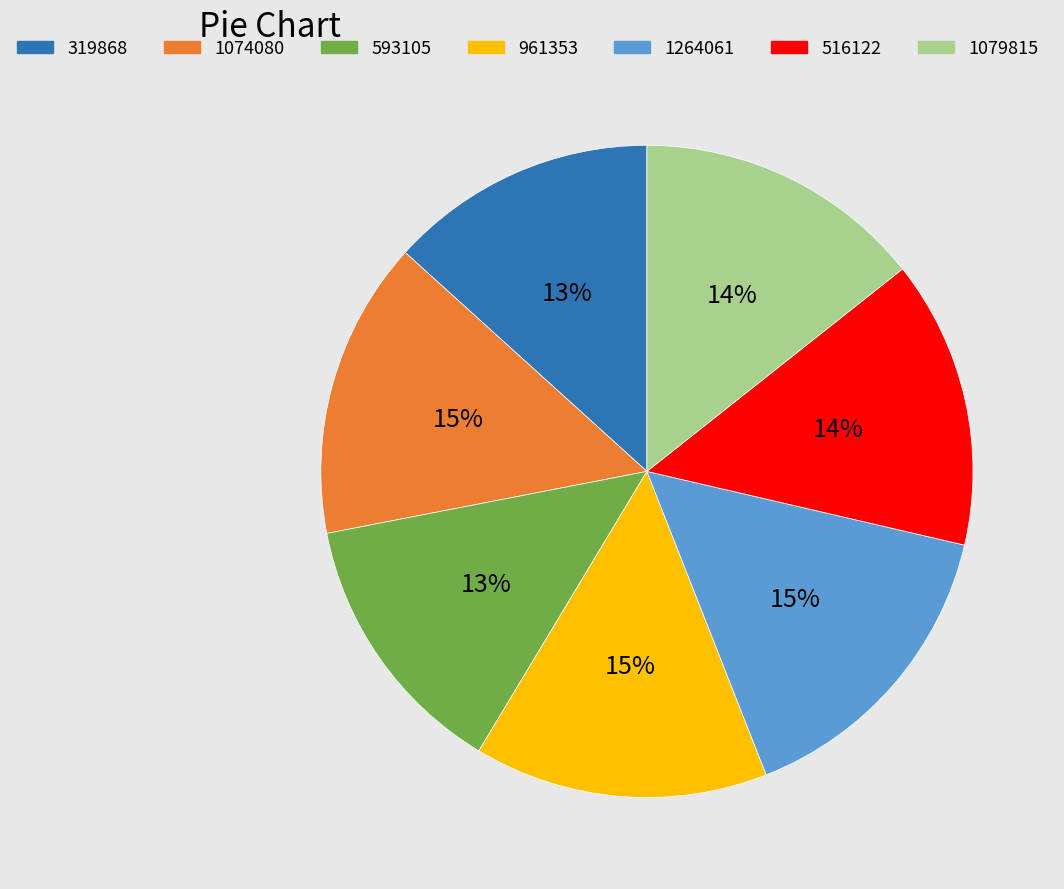

The 319868 slice represents 3% of the pie. True or false?

False